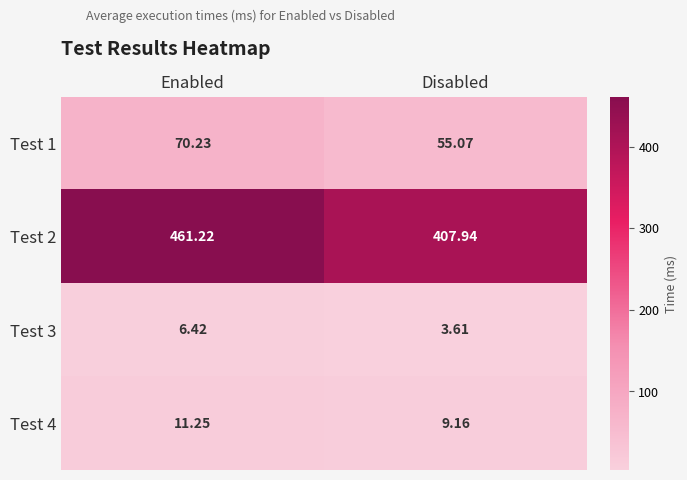

How many data points in Test 1 are less than 70?

1